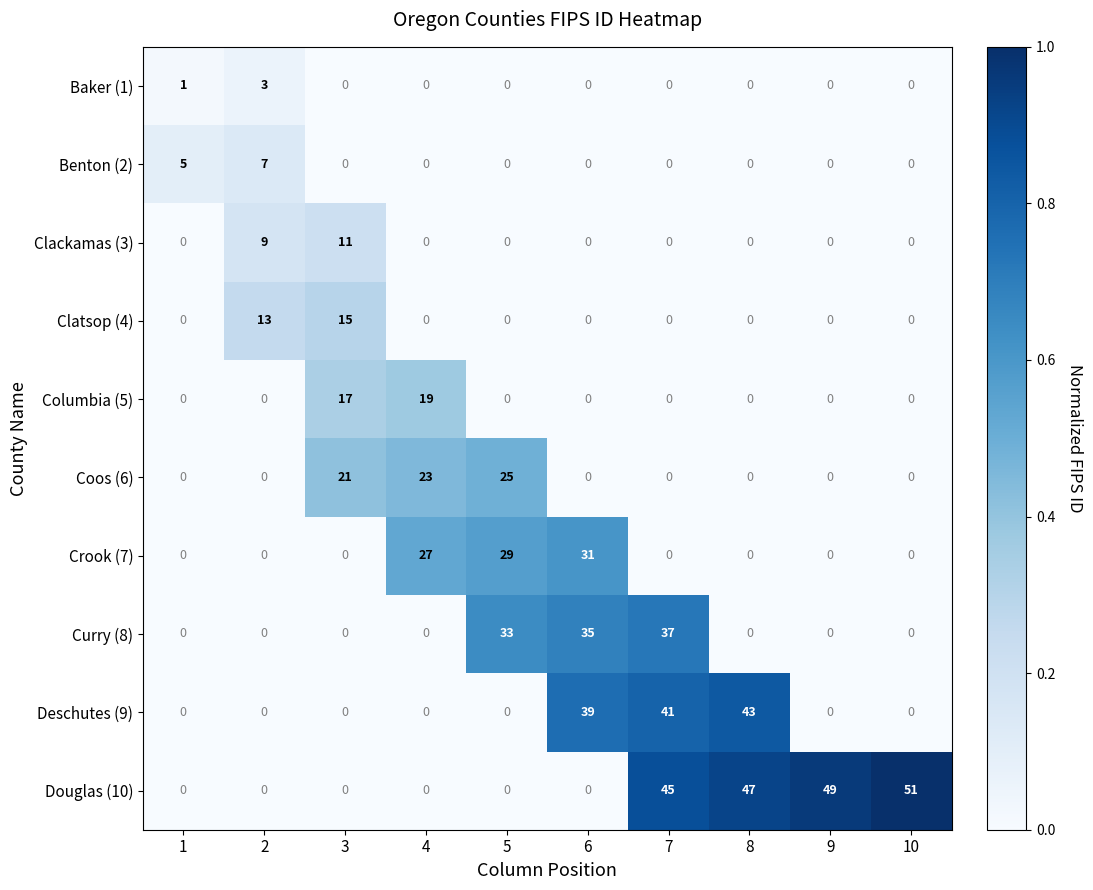

What is the greatest value displayed?

51